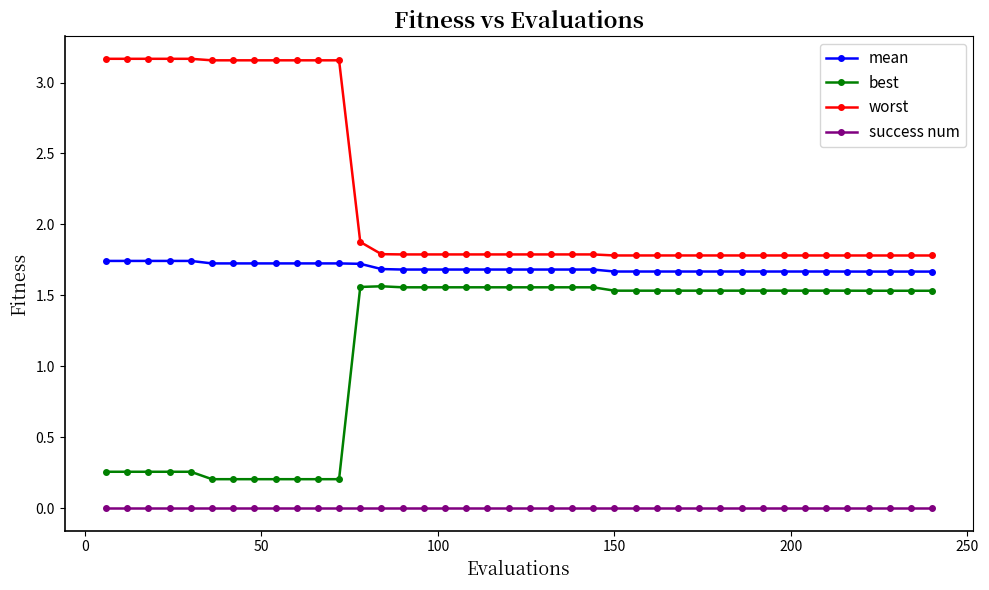

At how many categories does at least one series exceed 1?

40